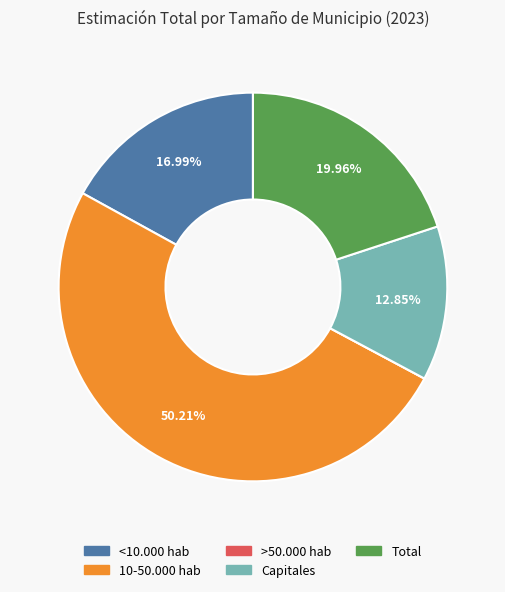

Which has a higher value, Capitales or Total?

Total